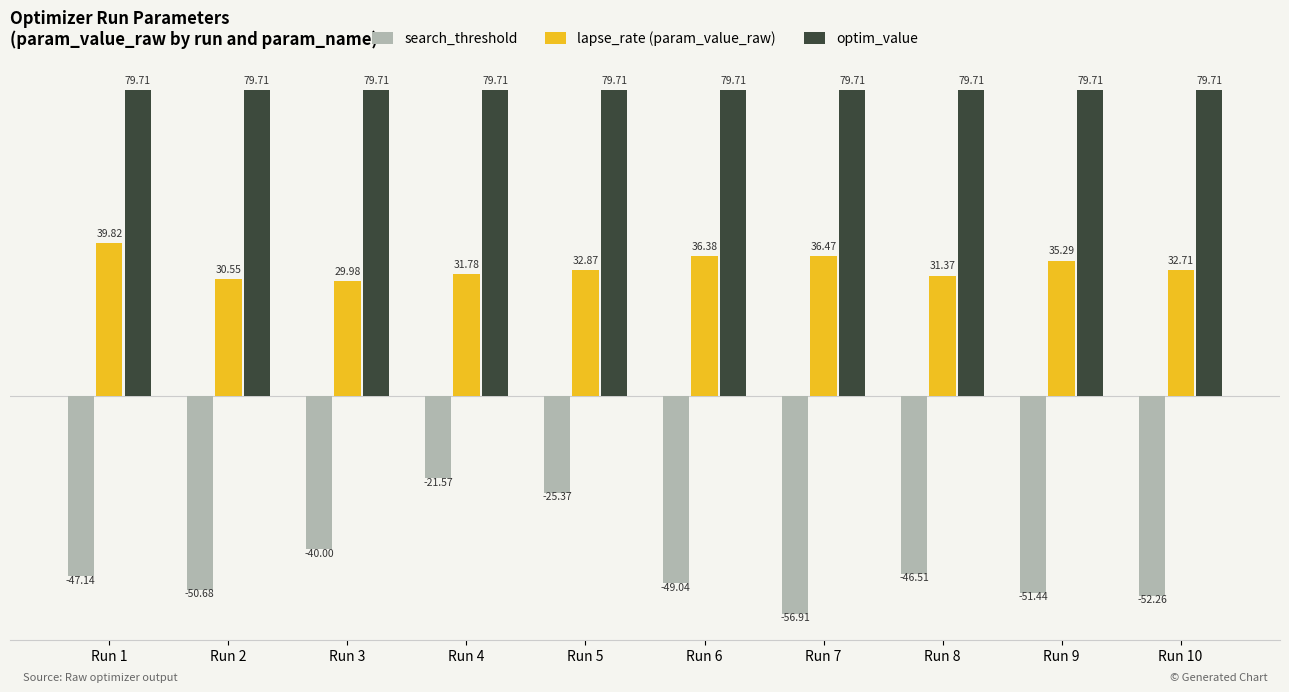

Where is lapse_rate (param_value_raw) nearest to the value 34?

Run 5